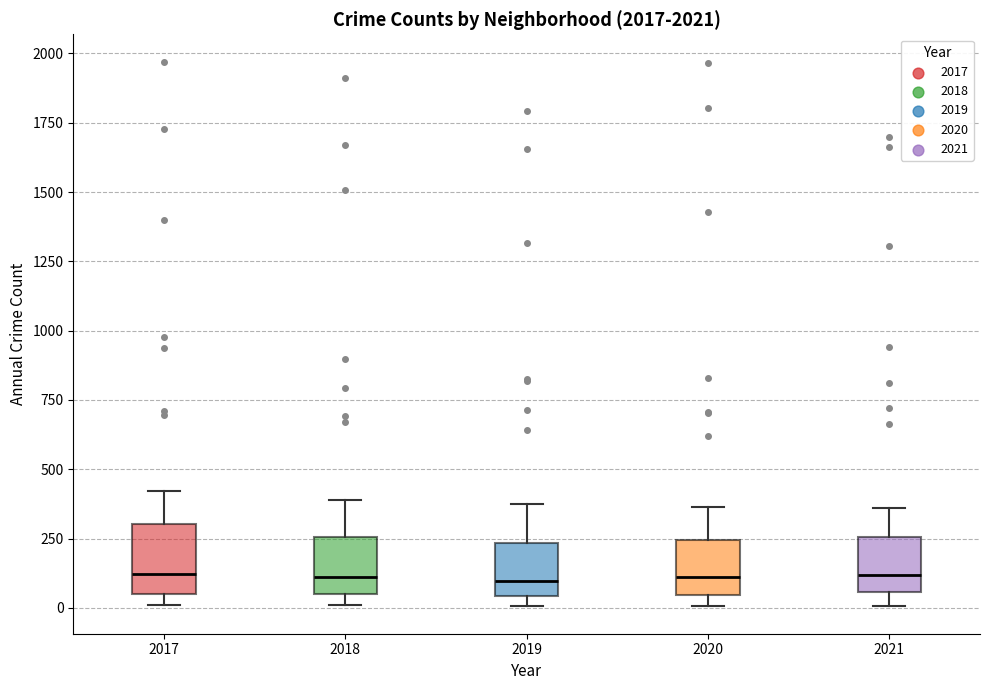

Where does the upper whisker of the box at x = 2020 end on the y-axis? The values are not printed on the chart, so give them approximately, as read against the axis.

350